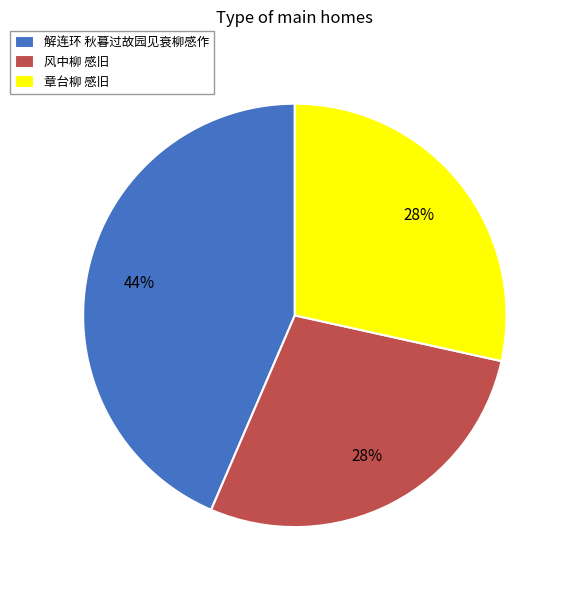

The 章台柳 感旧 slice represents 28% of the pie. True or false?

True